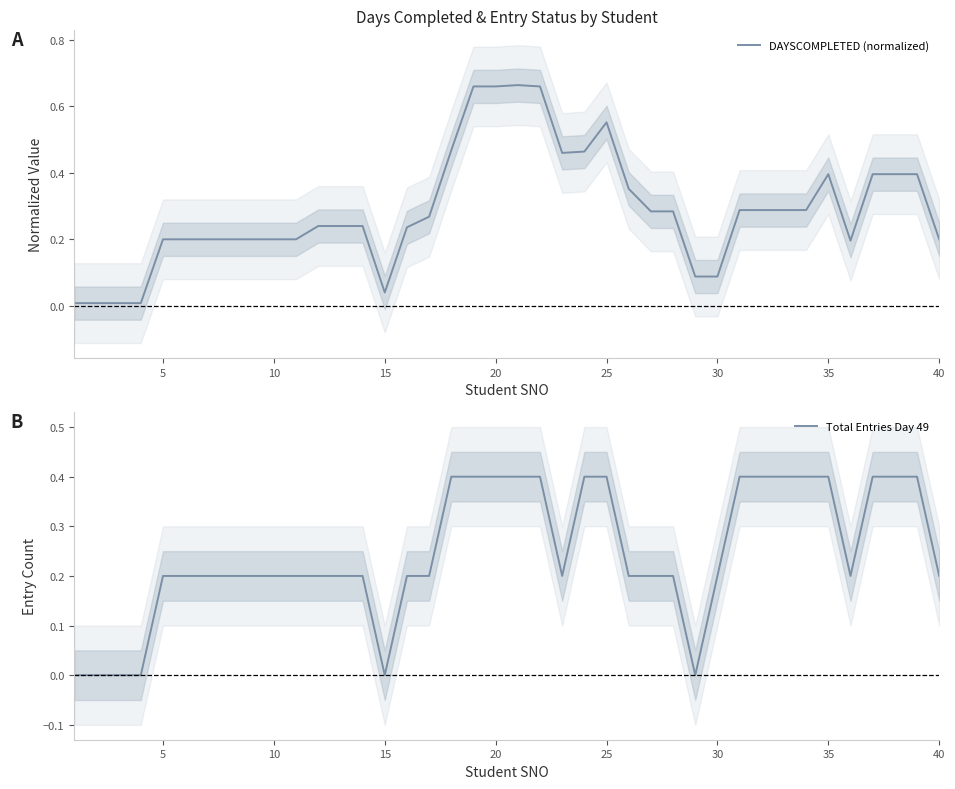

The Total Entries Day 49 series shows -0.3 at 15. True or false?

False